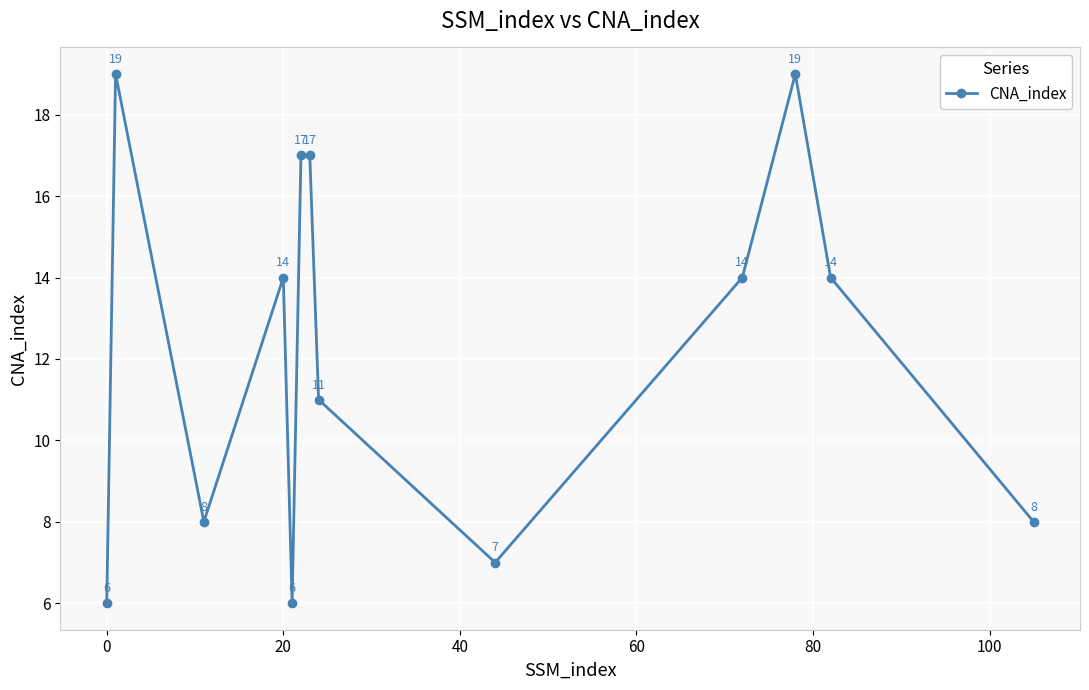

What is the minimum value shown in the chart?

6